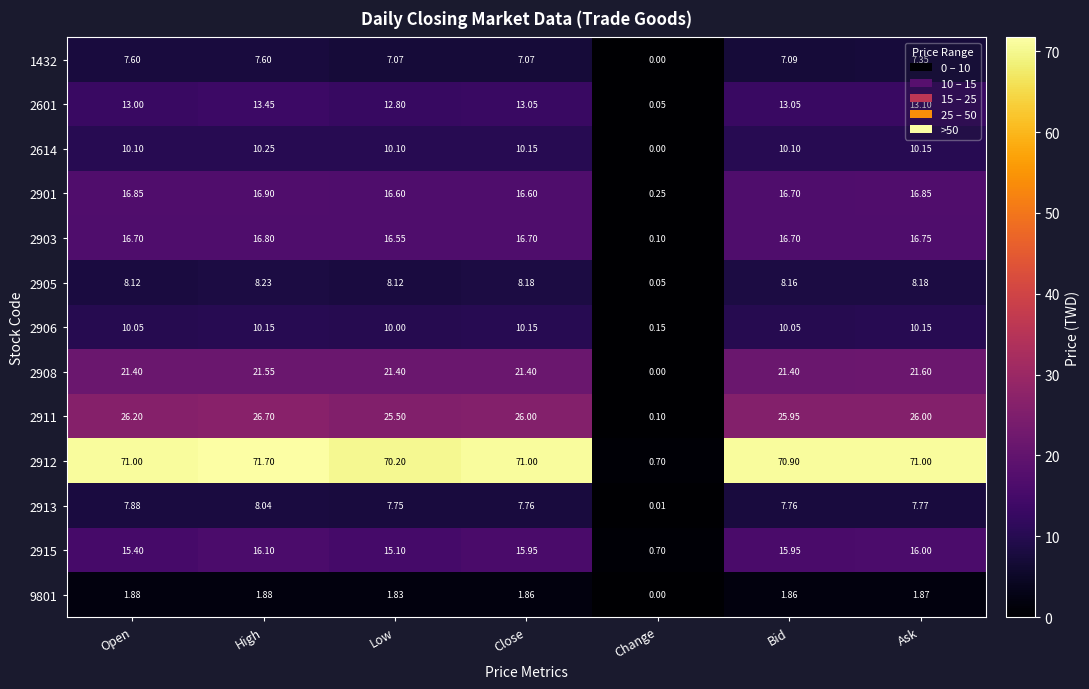

At which label does 2906 first exceed 10?

Open